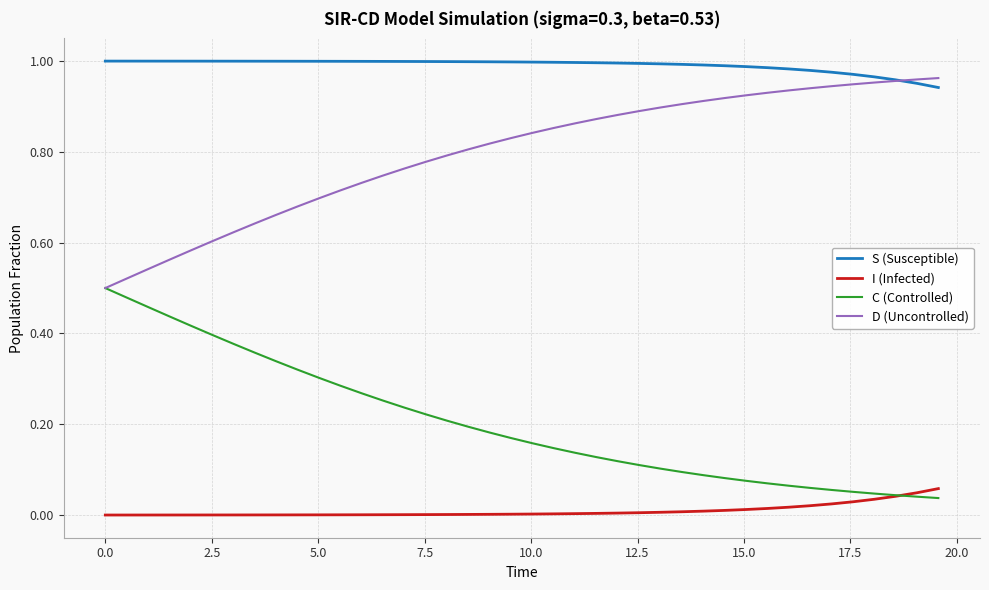

Rank the series by their maximum value, from lowest to highest.

I (Infected), C (Controlled), D (Uncontrolled), S (Susceptible)